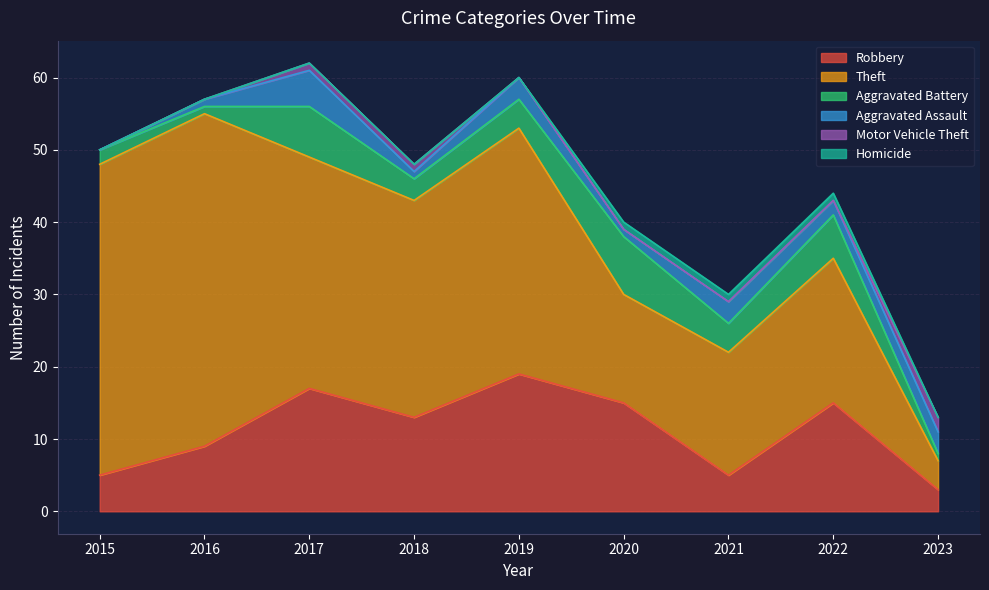

How many data points does each series have?

9